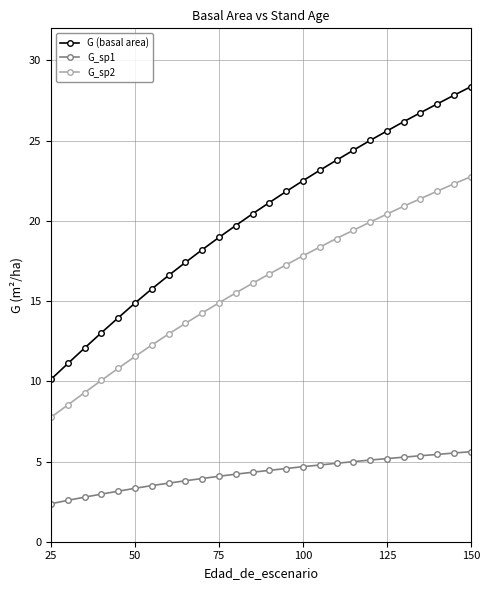

Count the number of categories in the chart.

26